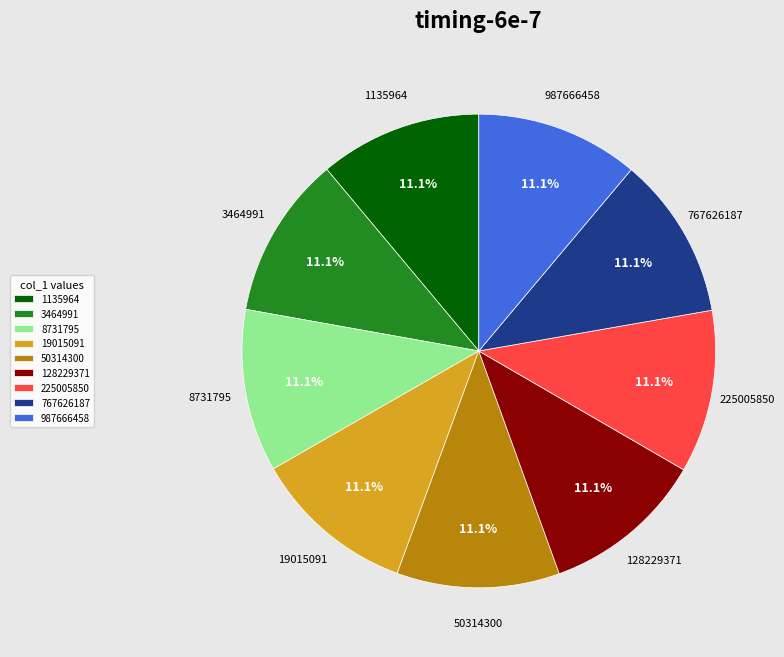

Combined, what portion of the pie is 987666458 and 3464991?

22.2%